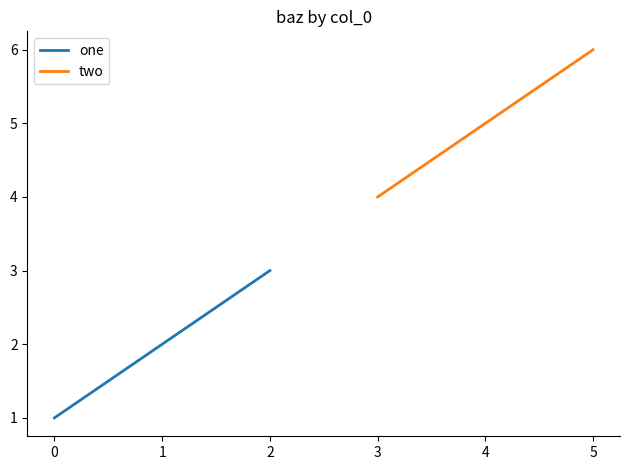

Rank the categories by one value from highest to lowest.

2, 1, 0